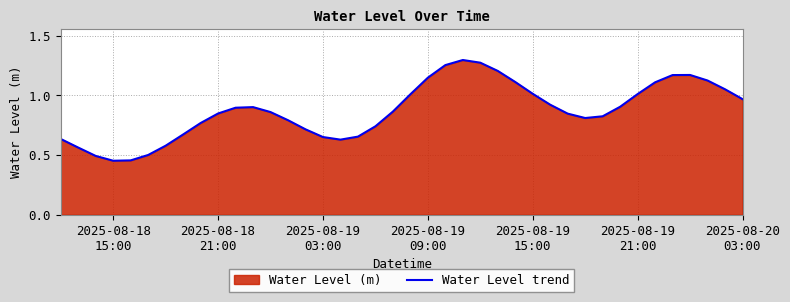

What is the value of the 19th point from the left?

0.7